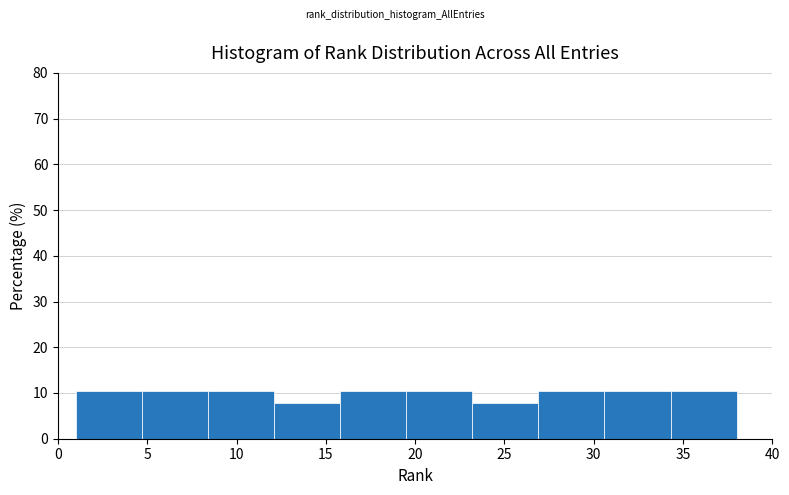

Reading left to right, list every bar in this chart as the range it spans on the x-axis followed by its height. Neither the bar edges nor the heights are printed on the chart, so give them approximately, as read against the axes.

1.0 to 4.7: 11
4.7 to 8.4: 11
8.4 to 12.1: 11
12.1 to 15.8: 8
15.8 to 19.5: 11
19.5 to 23.2: 11
23.2 to 26.9: 8
26.9 to 30.6: 11
30.6 to 34.3: 11
34.3 to 38.0: 11